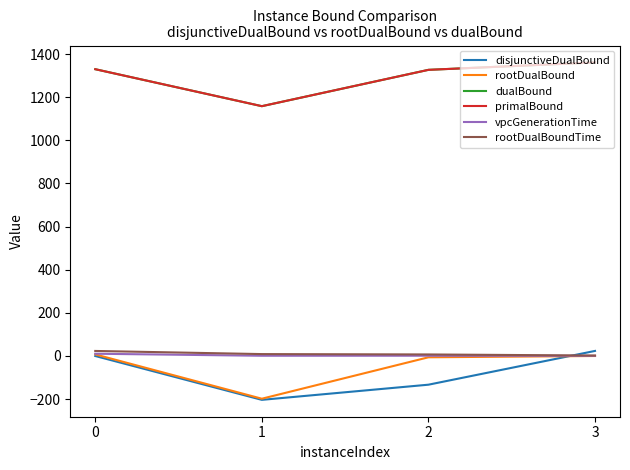

Rank the categories by vpcGenerationTime value from lowest to highest.

3, 1, 2, 0